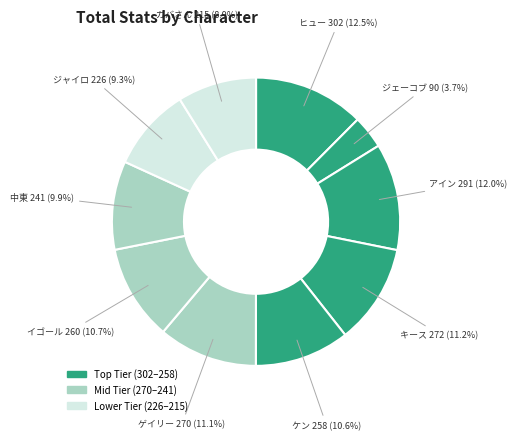

Count the number of slices in the pie.

10